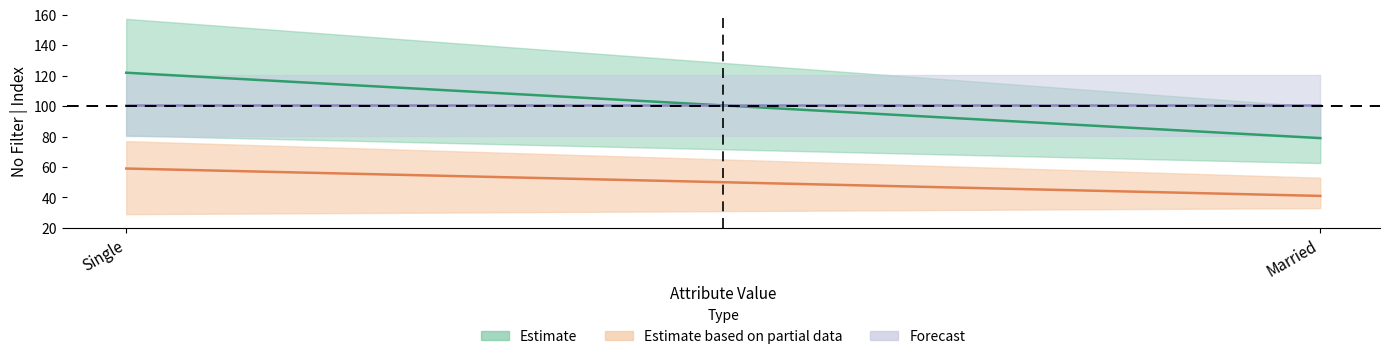

The Single_Index series shows 122 at Single. True or false?

True